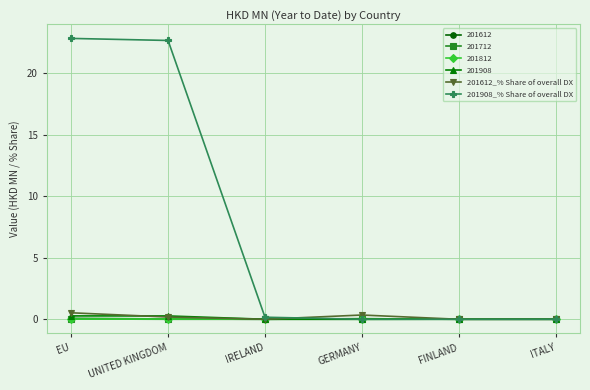

What is the average value of the 201612_% Share of overall DX series?

0.2